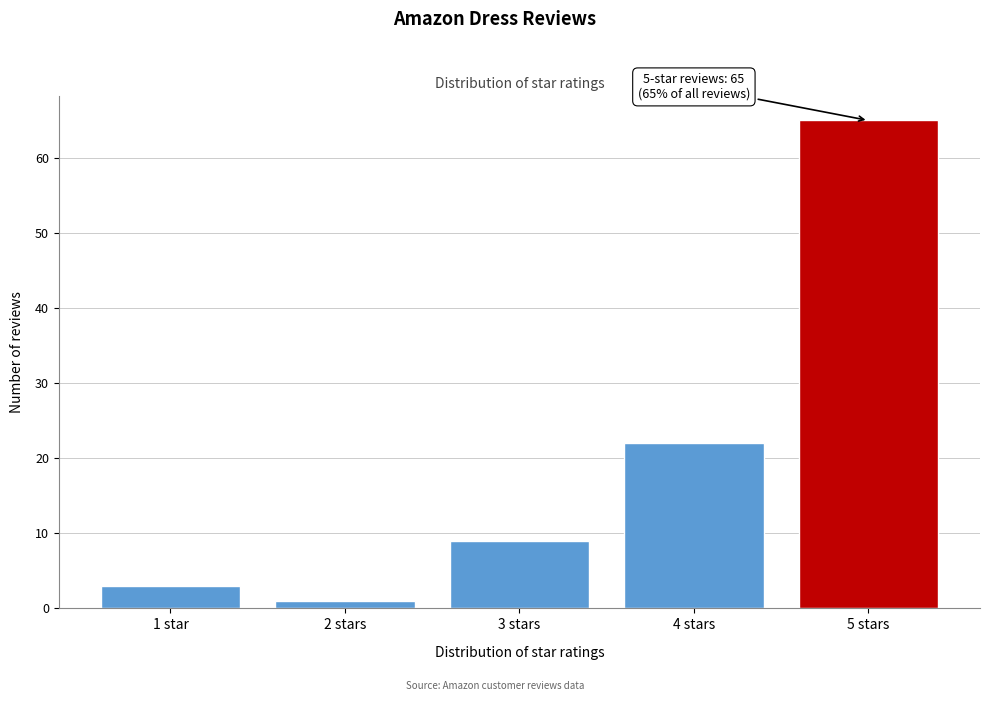

Reading right to left, what are all the values shown in this chart?

5 stars=65	4 stars=22	3 stars=9	2 stars=1	1 star=3